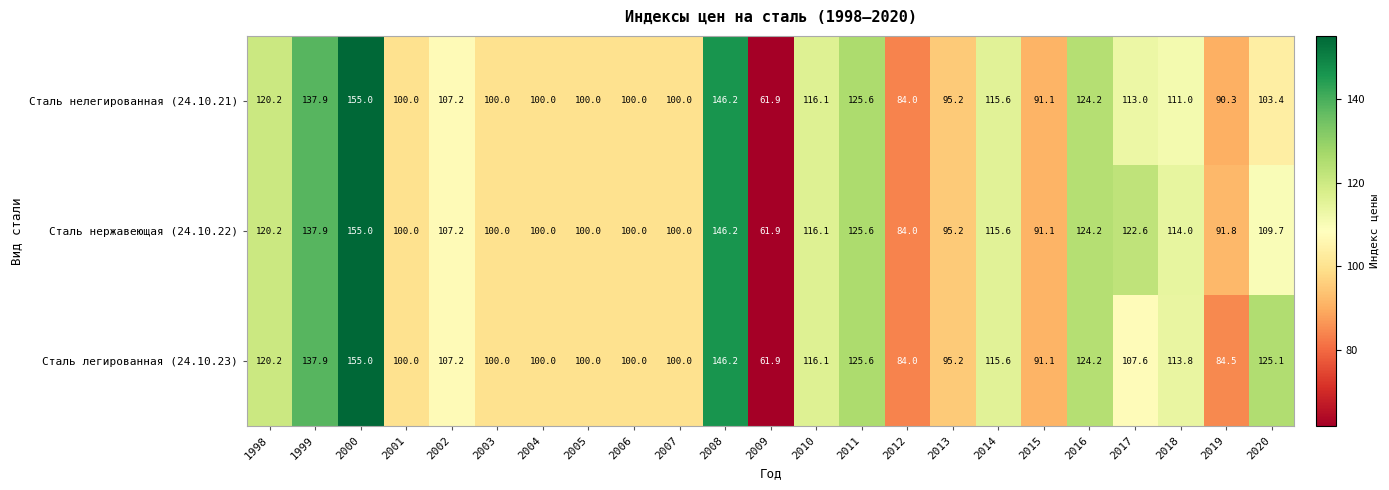

The value of Сталь нержавеющая (24.10.22) at 2005 is 100.0. True or false?

True